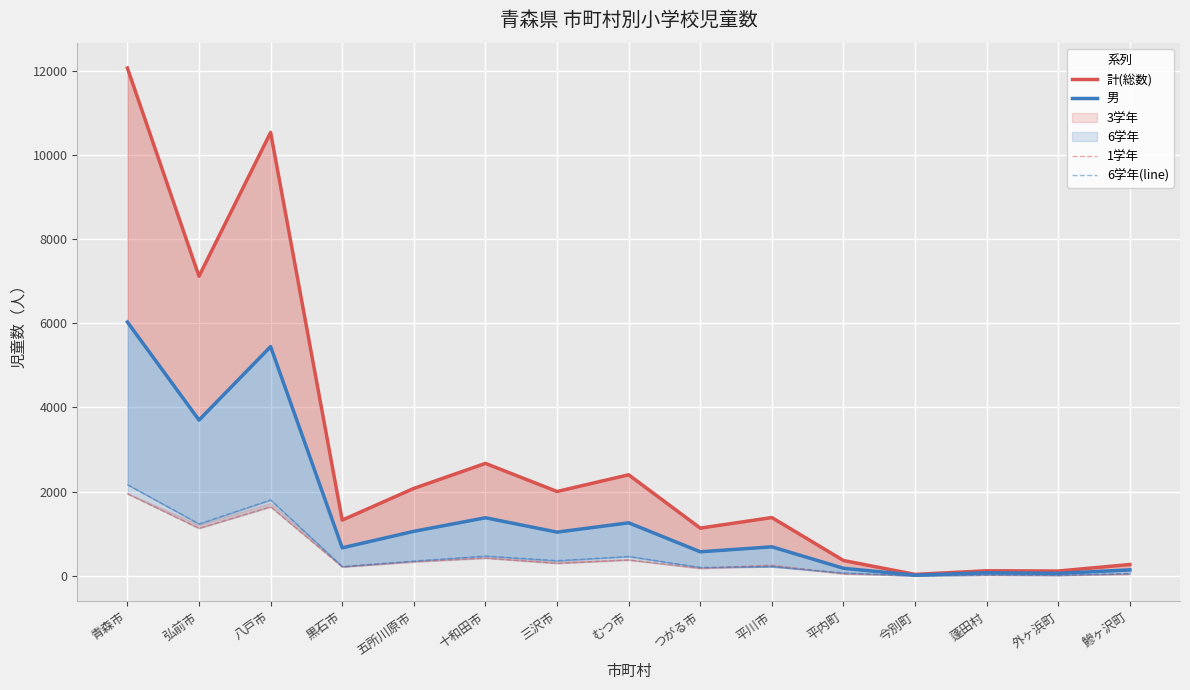

Is the value of 計(総数) at 五所川原市 greater than the value of 1学年 at 蓬田村?

Yes